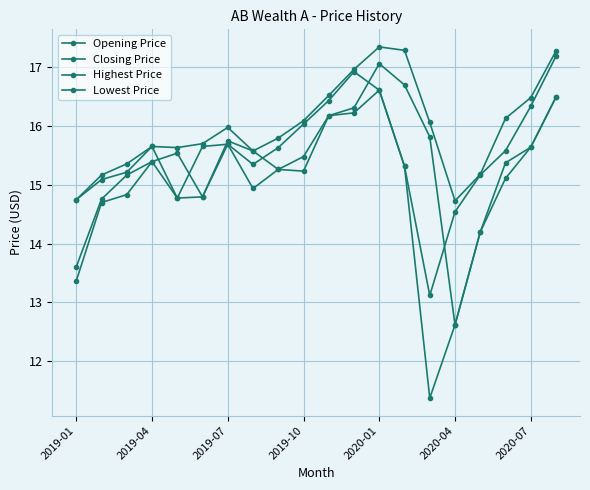

True or false: Lowest Price and Opening Price intersect in this chart.

False